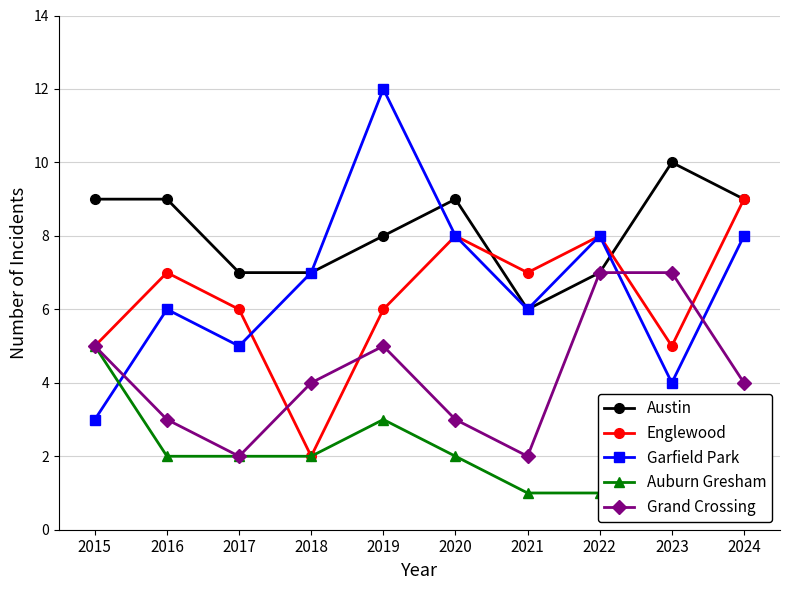

What is the average value of the Auburn Gresham series?

2